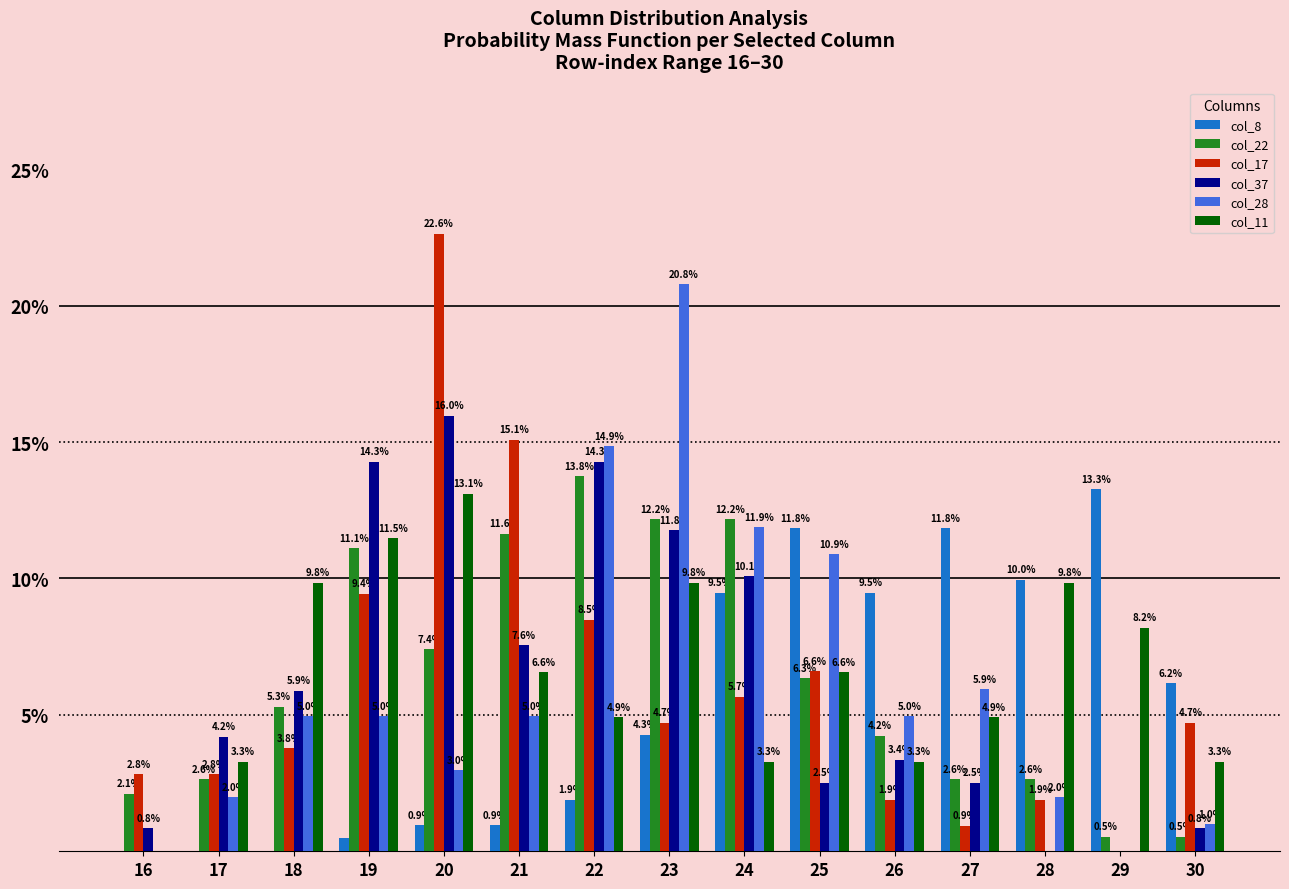

Read the col_22 value at 21.

11.6